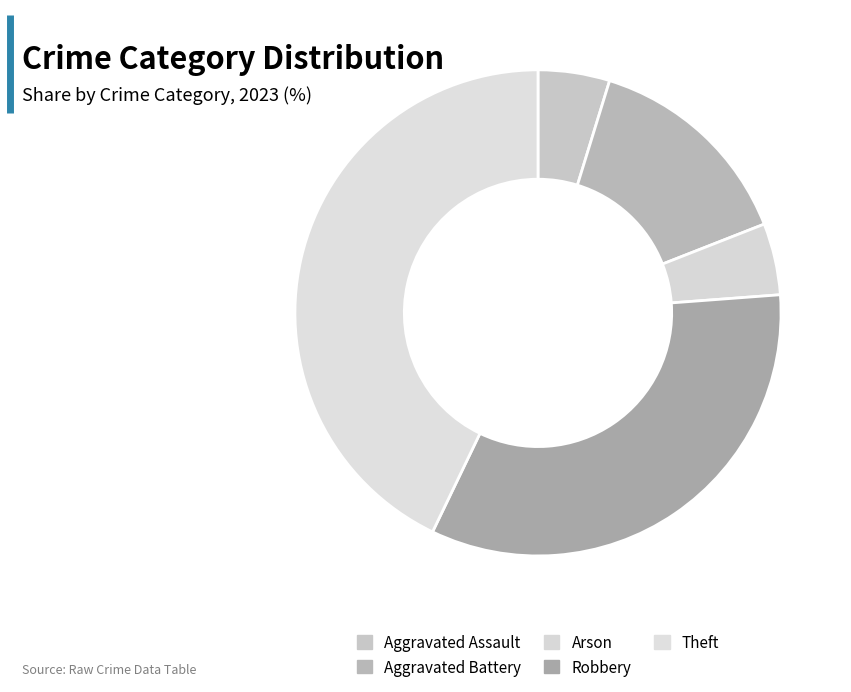

What percentage do Aggravated Battery and Robbery together represent?

47.6%